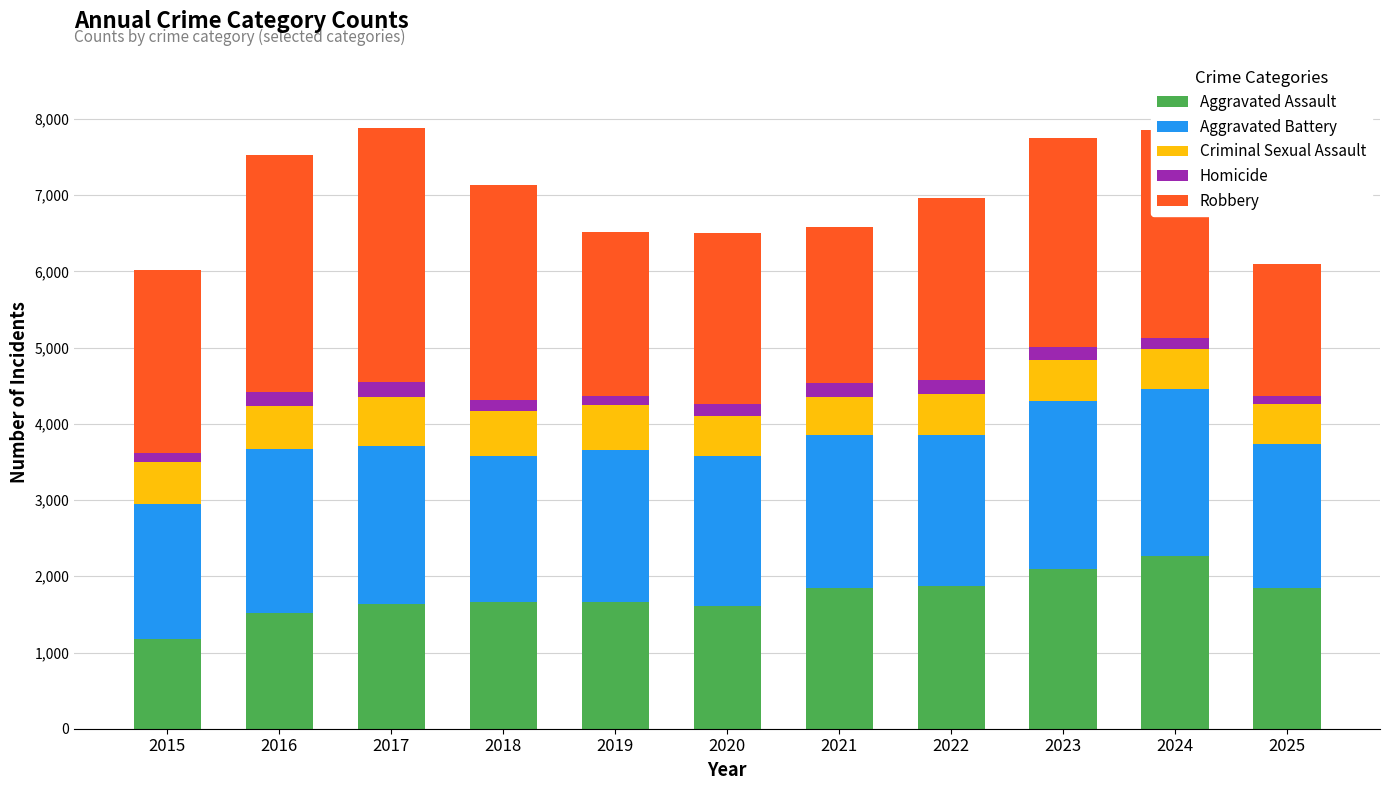

How many data points does each series have?

11